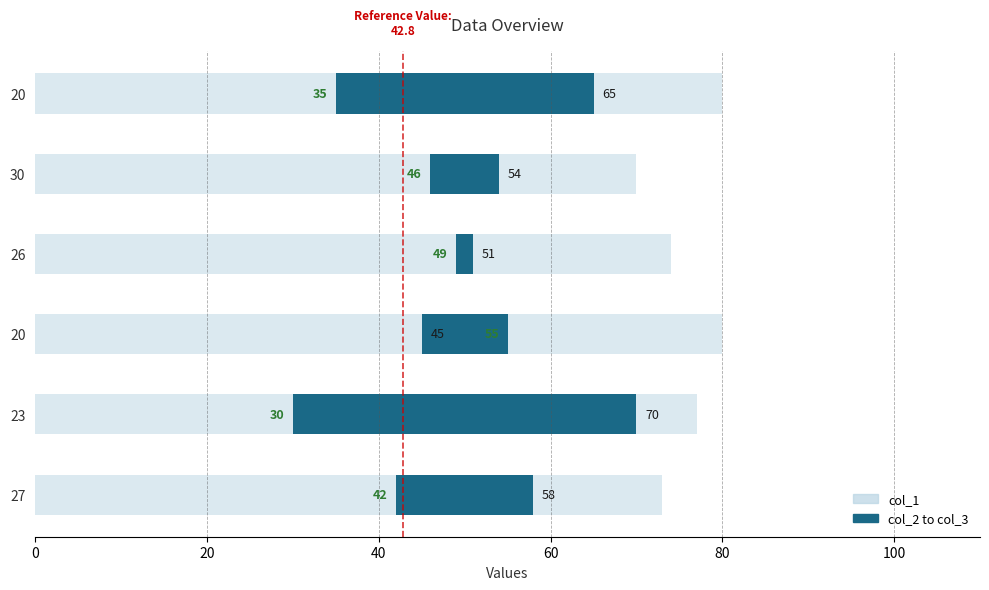

What is the change in value from 27 to 23?

+4